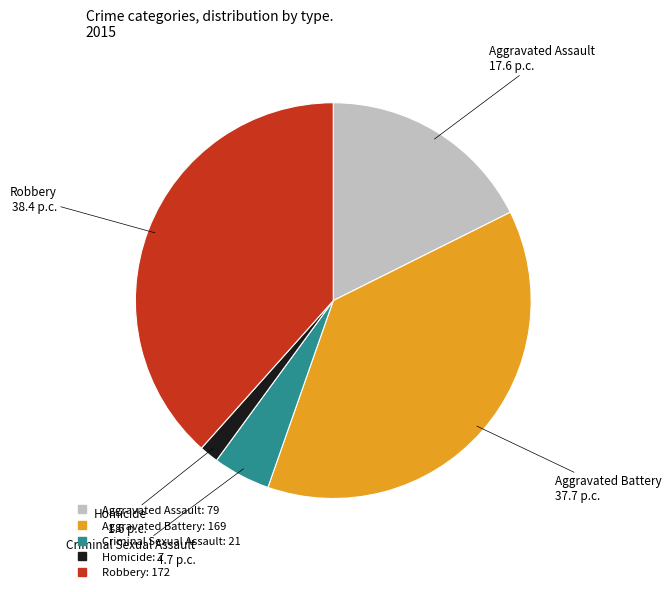

What is the smallest slice in the pie chart?

Homicide